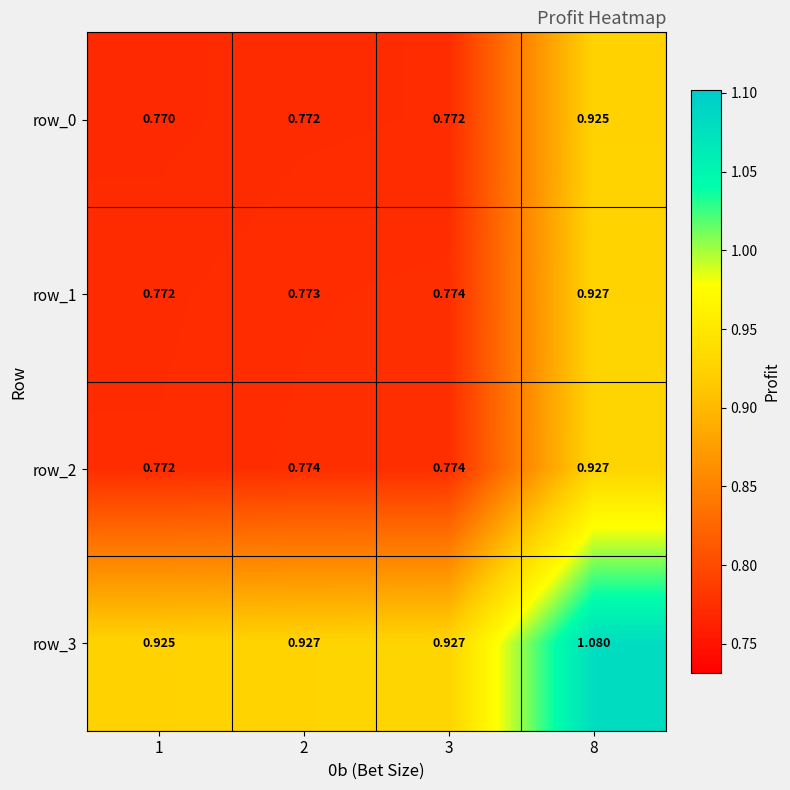

True or false: row_2 has a value of 1.3 at 3.

False